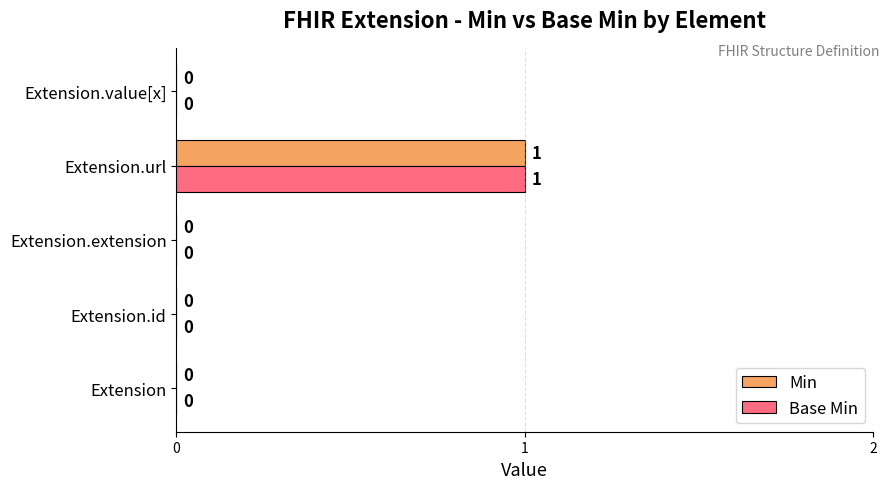

Count the number of data series in this chart.

2